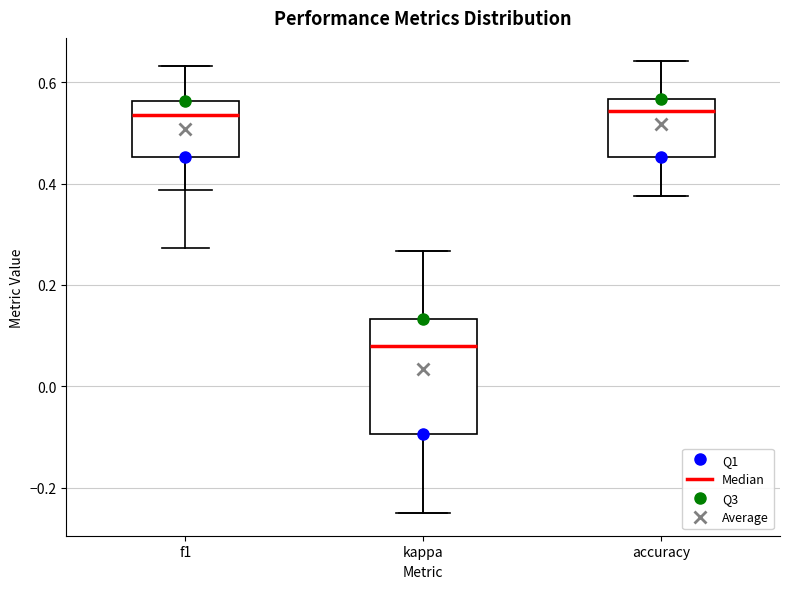

Reading left to right, transcribe this box plot: for each box, give where its median line is, the range the box spans, and where its two whiskers end, as read against the y-axis. The values are not printed on the chart, so give them approximately, as read against the axis.

f1: median 0.54, box 0.46 to 0.56, whiskers 0.38 to 0.64
kappa: median 0.08, box -0.10 to 0.14, whiskers -0.24 to 0.26
accuracy: median 0.54, box 0.46 to 0.56, whiskers 0.38 to 0.64